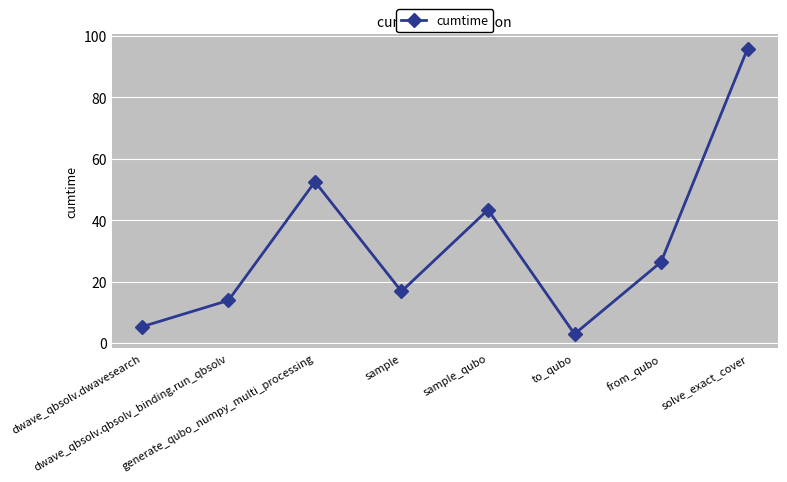

Does the chart have visible grid lines?

Yes